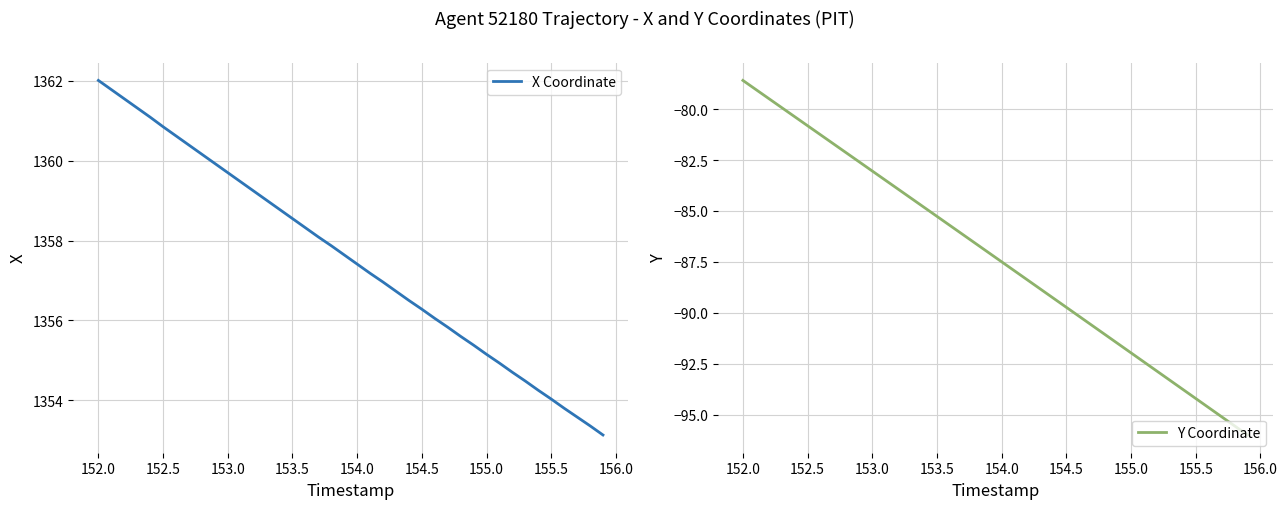

Is this an area chart (filled region under the line)?

No